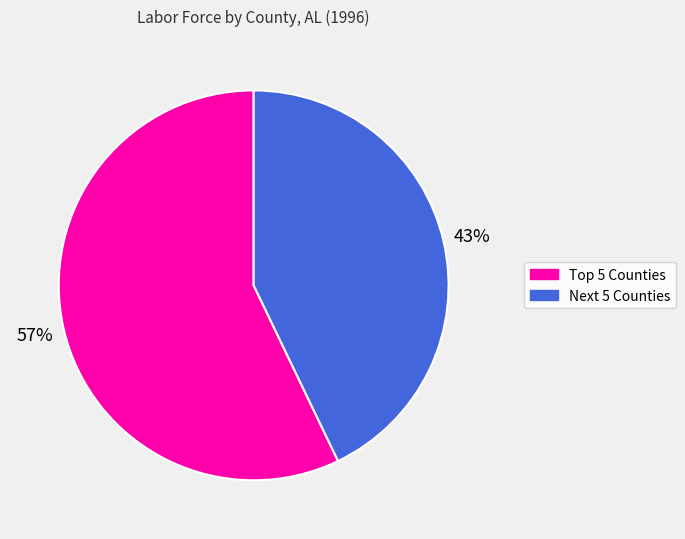

Is there a majority slice in this chart?

Yes